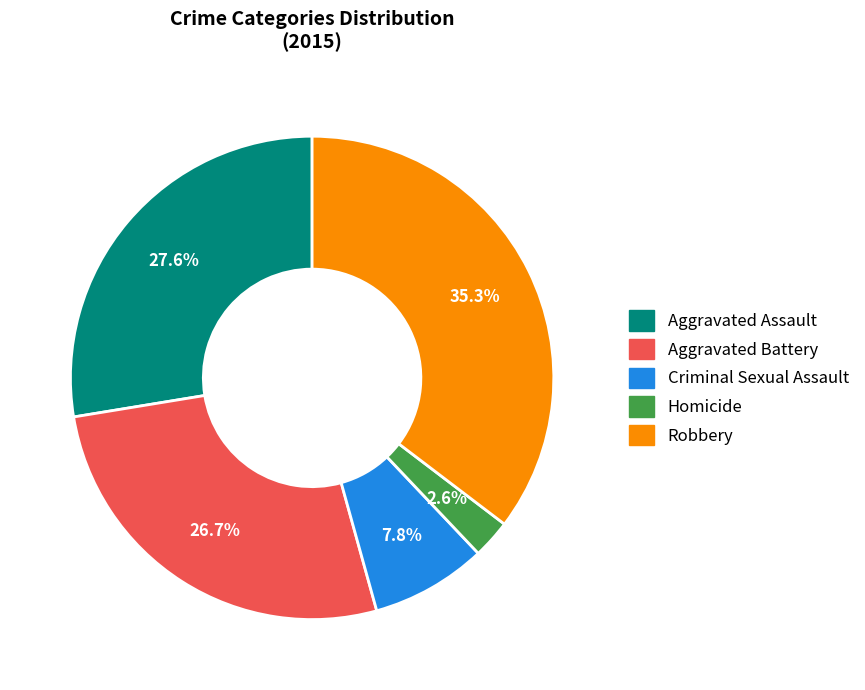

Count the number of slices in the pie.

5